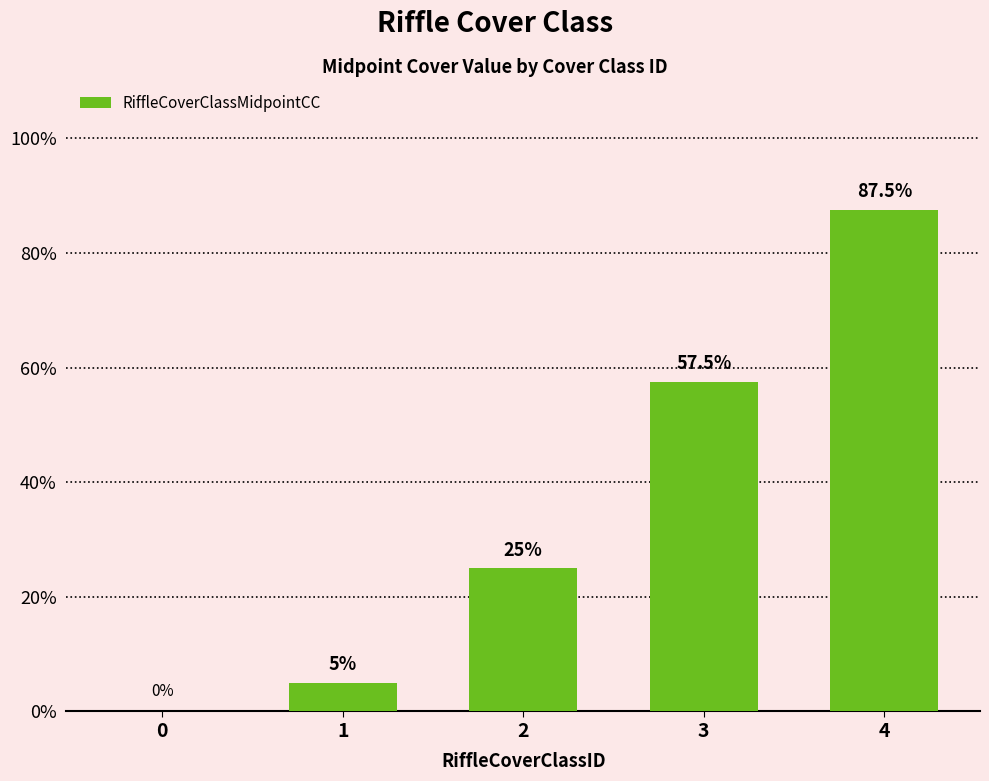

What is the change in value from 3 to 4?

+30.0